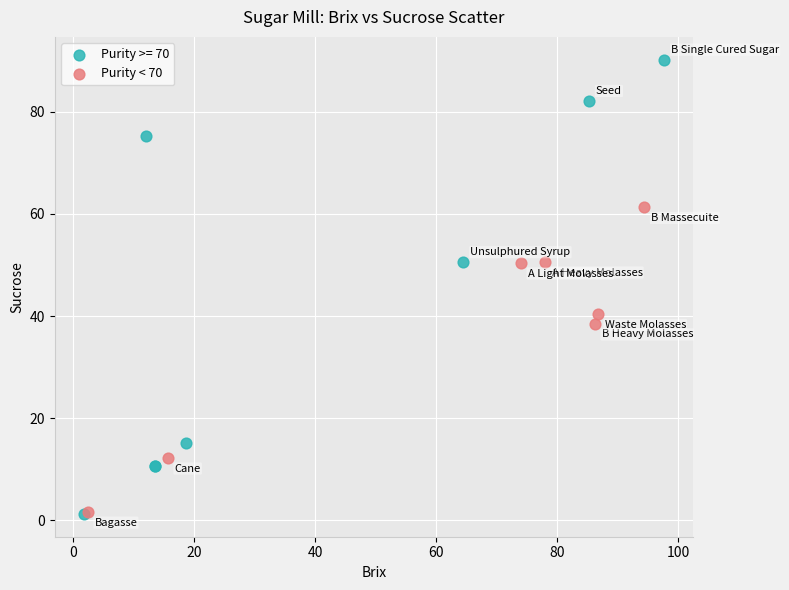

Which series has the largest Y range (max minus min)?

Purity >= 70